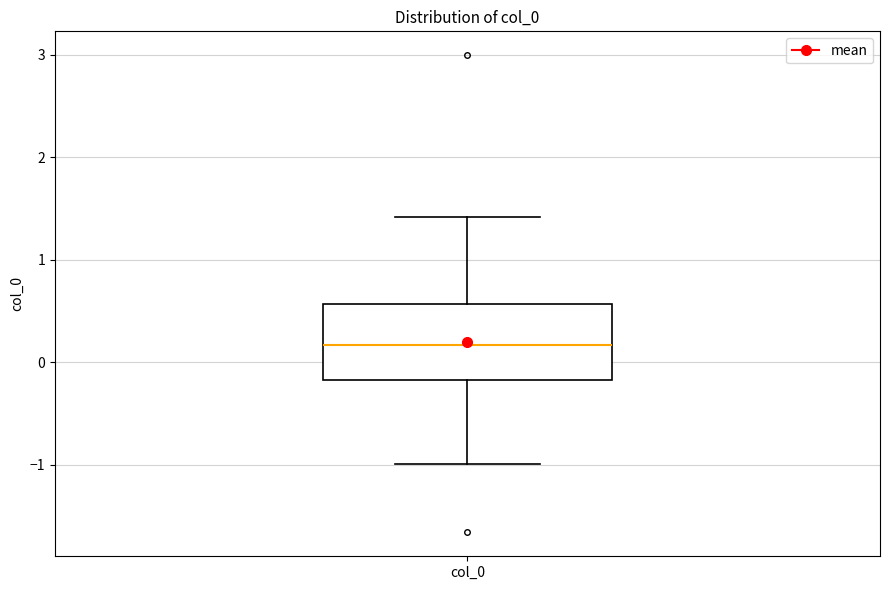

Read this box plot against the y-axis: the position of the median line, the range covered by the box, and the ends of both whiskers. The values are not printed on the chart, so give them approximately, as read against the axis.

median 0.2, box -0.2 to 0.6, whiskers -1.0 to 1.4